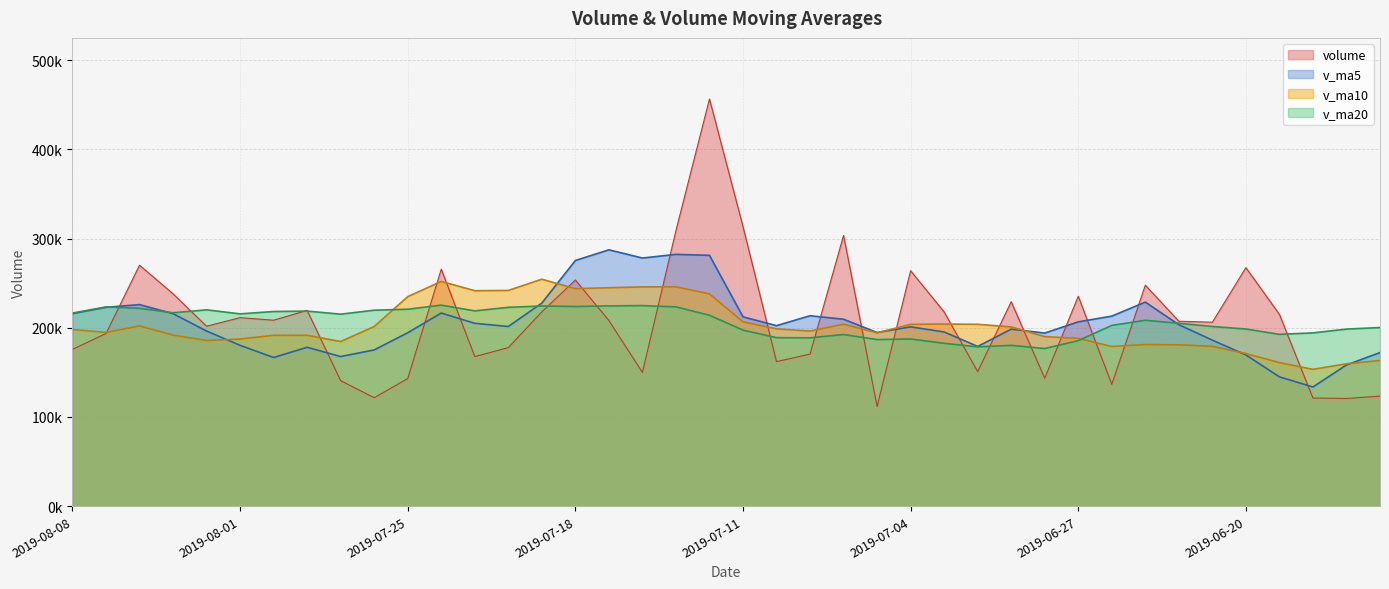

True or false: v_ma5 has a value of 258577.0 at 2019-07-25.

False